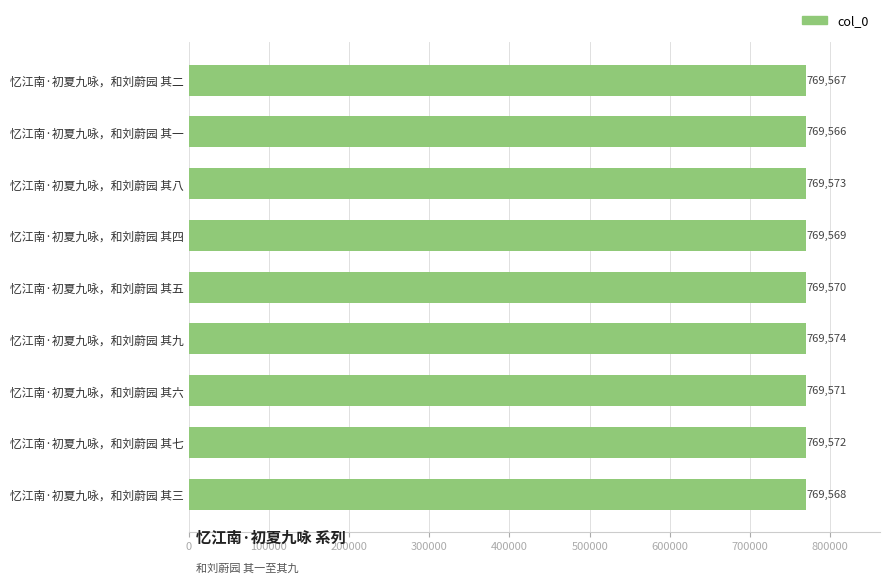

True or false: the data shows 769568 at 忆江南·初夏九咏，和刘蔚园 其三.

True